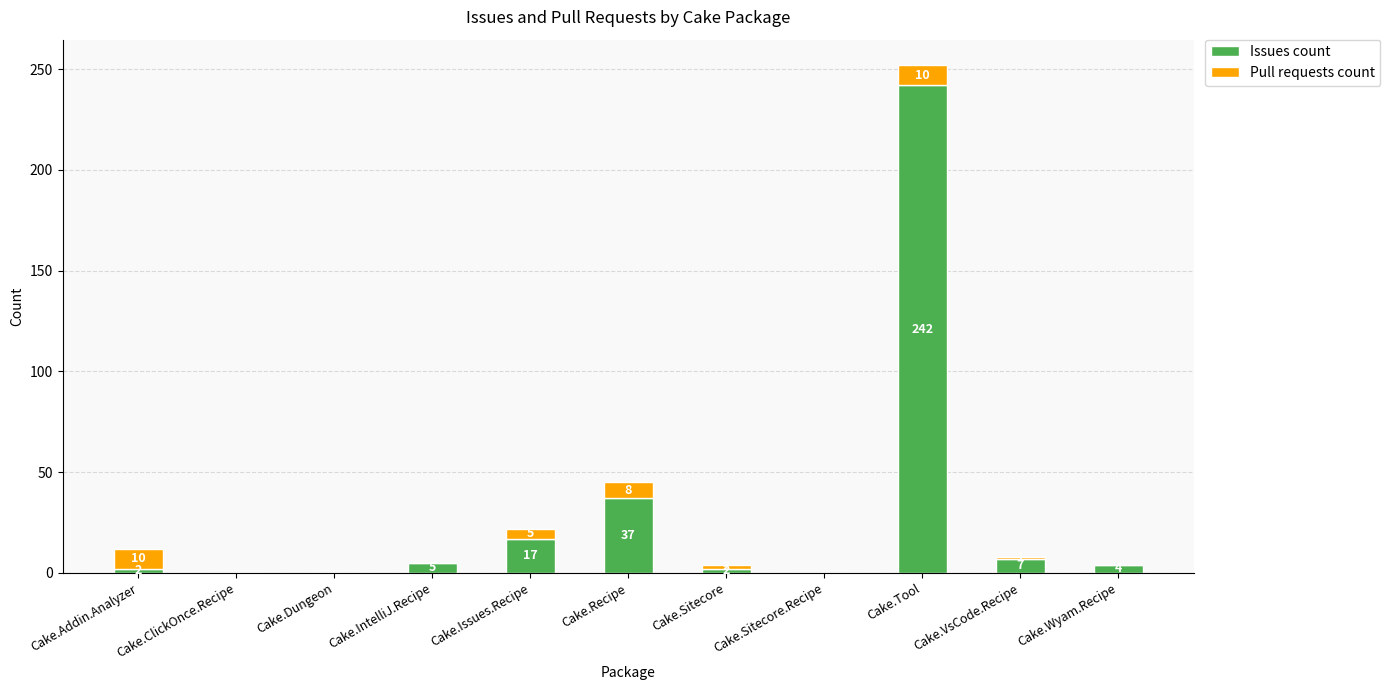

What is the sum of all Issues count values?

316